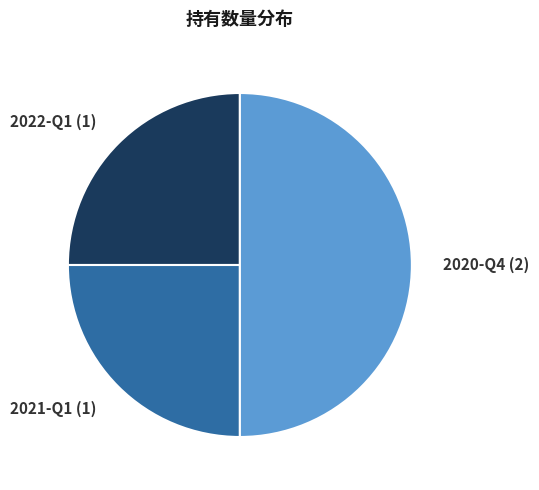

Which slice is the largest?

2020-Q4